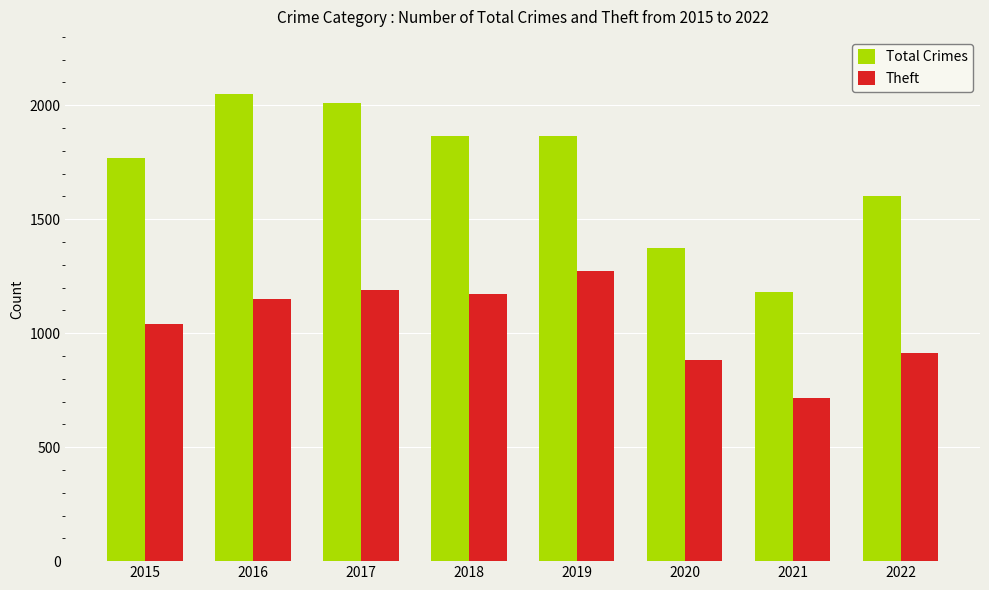

Which label corresponds to the smallest value in the chart?

2021